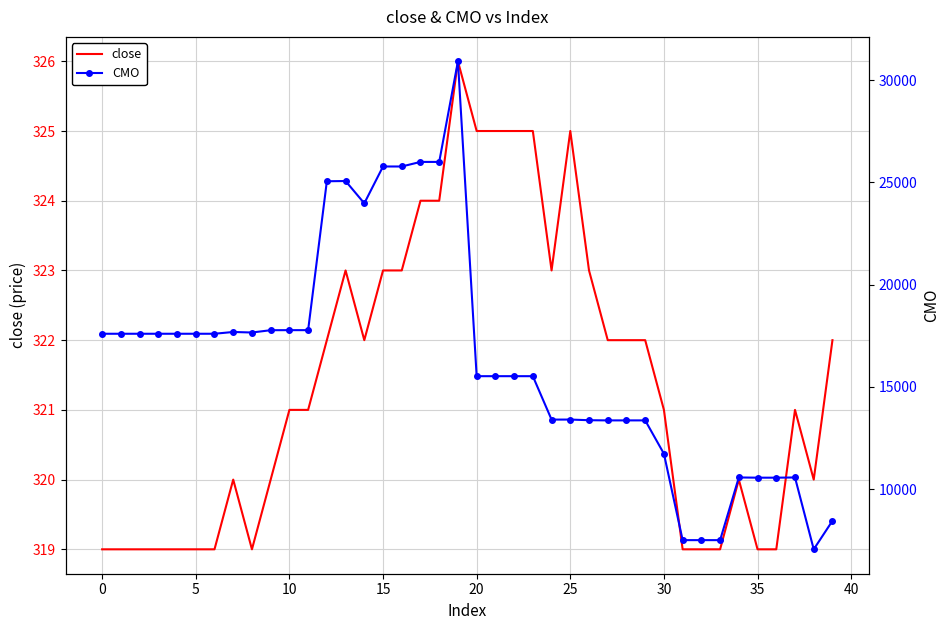

Between 29 and 37, which series saw the biggest shift?

CMO